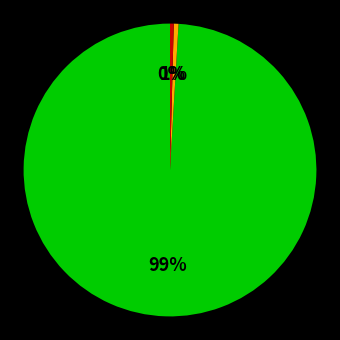

Does any single category account for the majority?

Yes